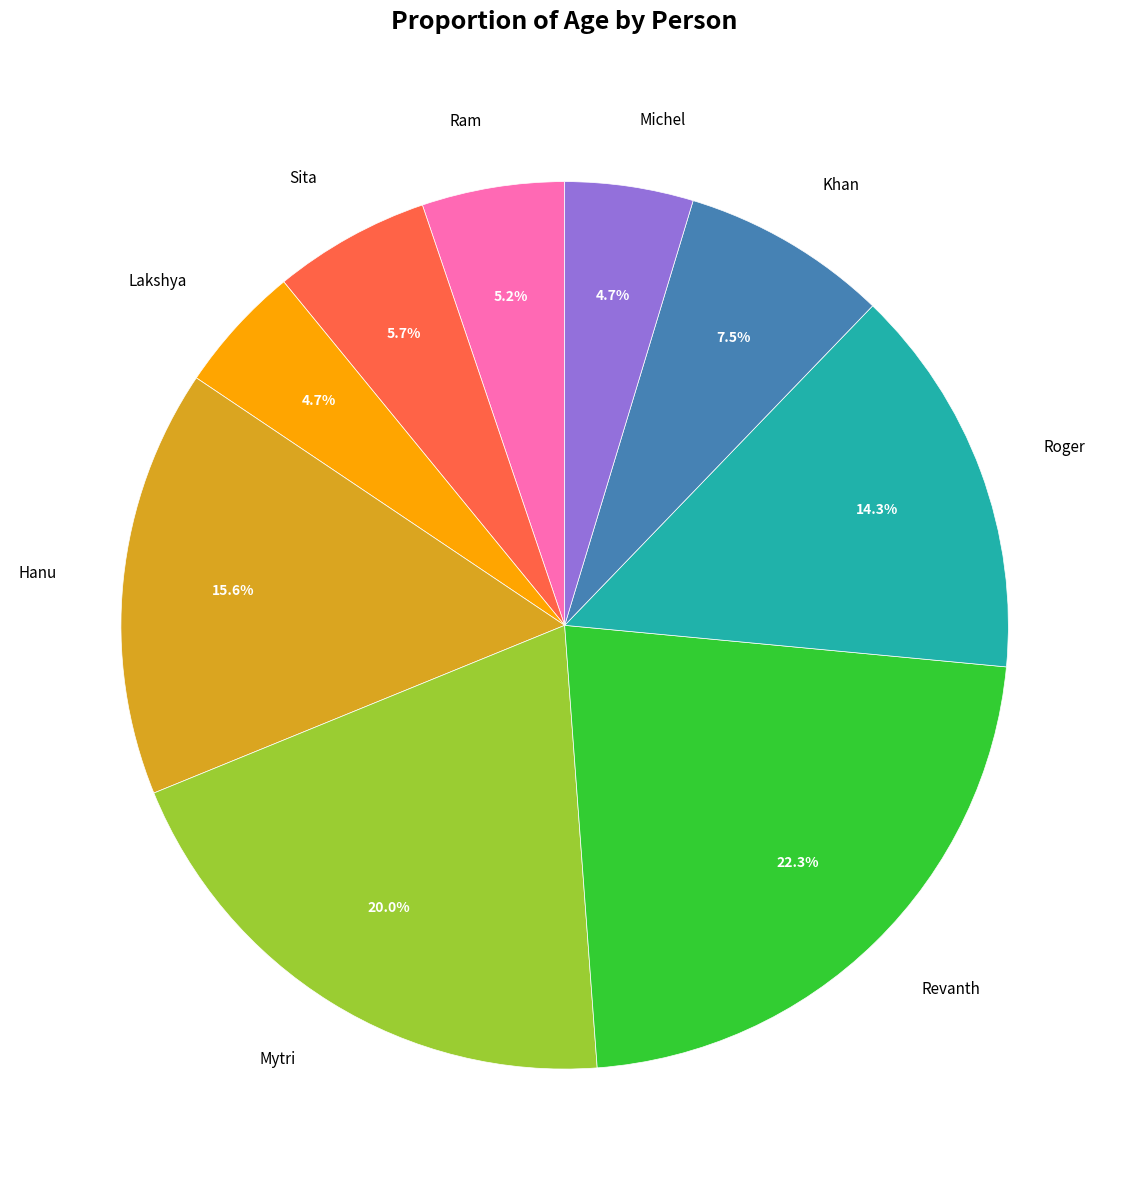

Which slice is the largest?

Revanth